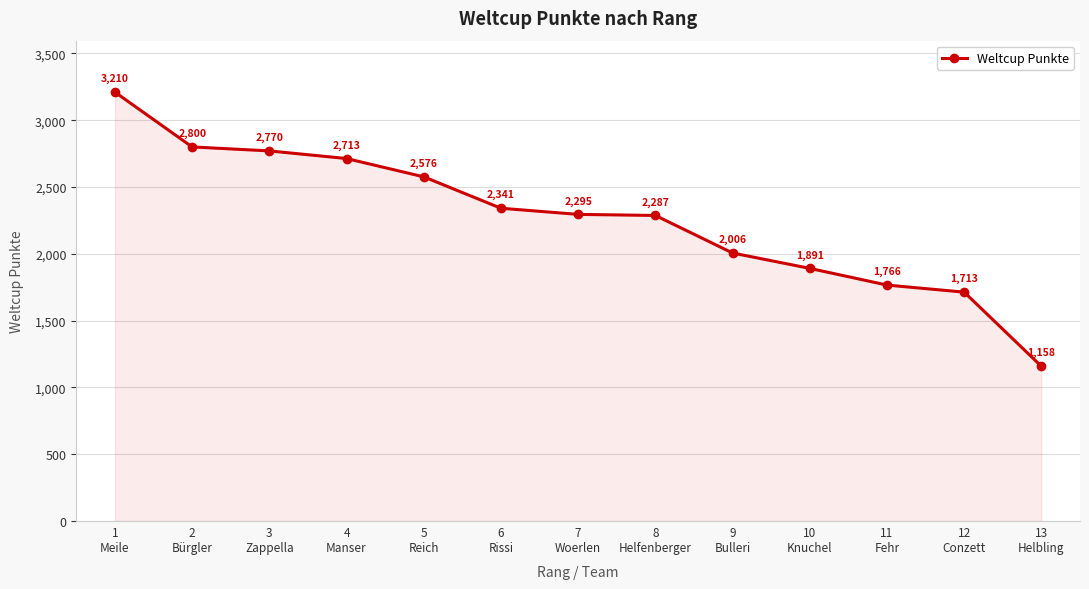

At which category does the chart reach its peak across all series?

1
Meile